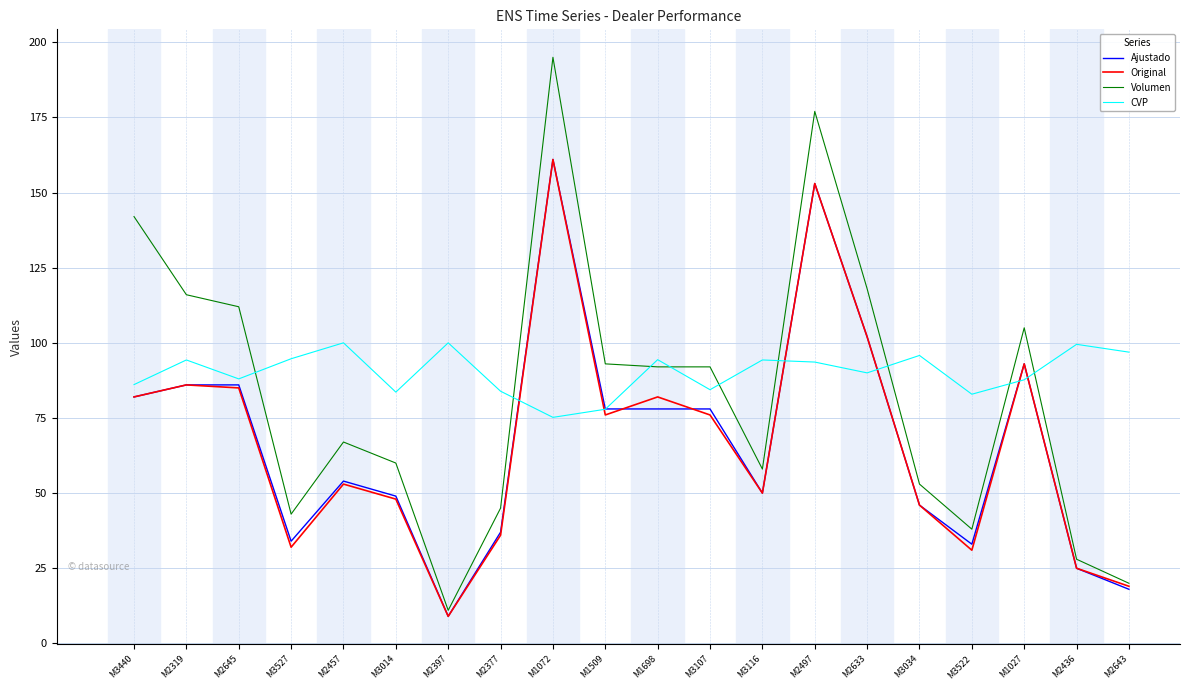

What is the total value across all series at M1509?

324.9